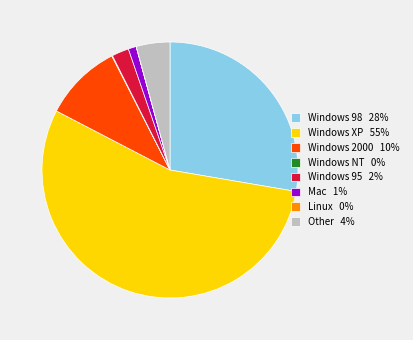

Between Other 4% and Mac 1%, which is larger?

Other 4%